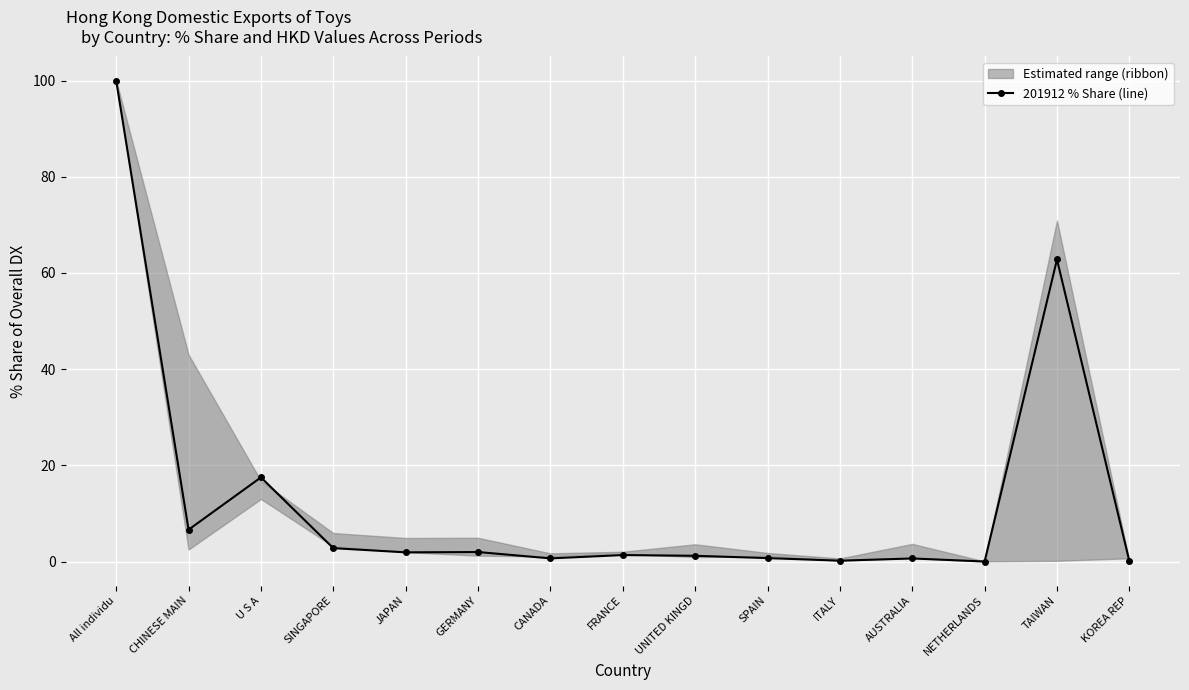

What is the change in value from CHINESE MAIN to ITALY?

-6.4